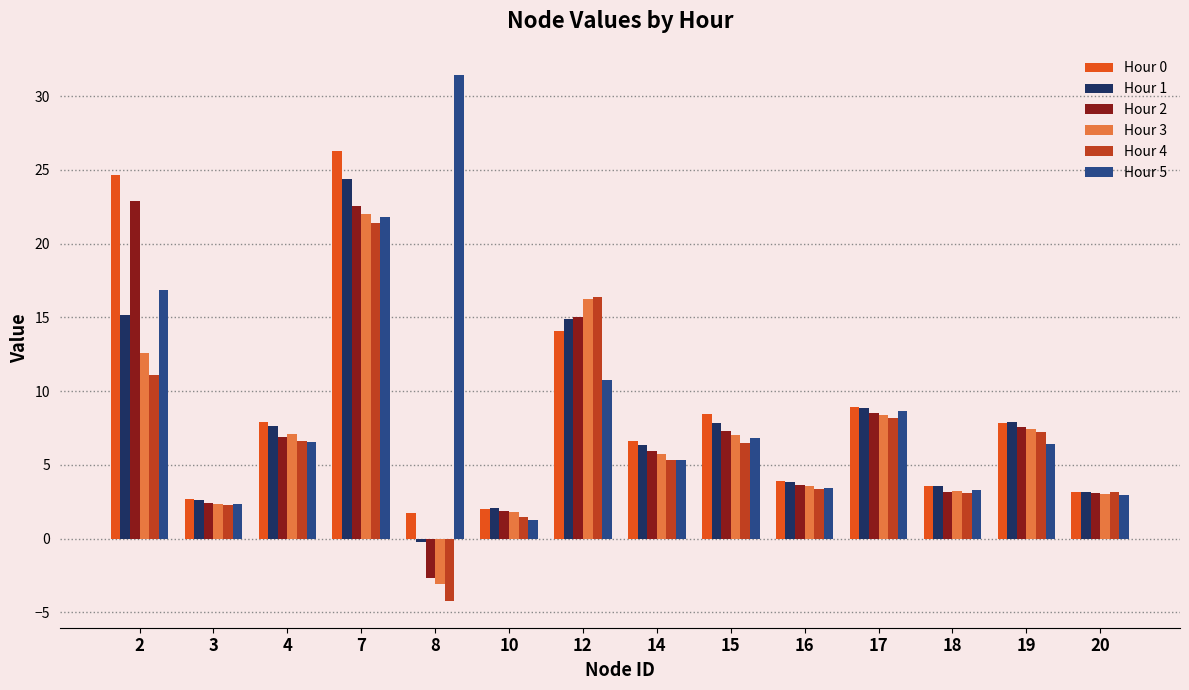

What is the difference between the Hour 3 values at 10 and 17?

6.6